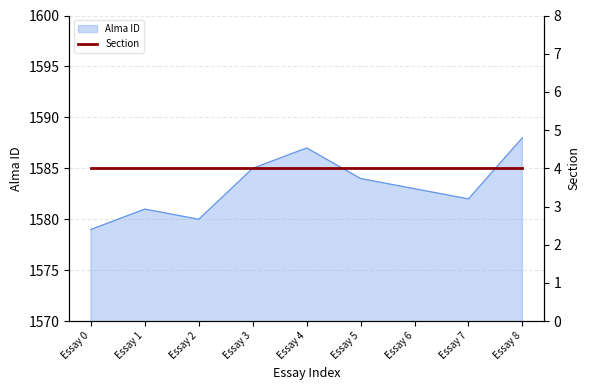

What is the value of the 5th point from the left?

1587